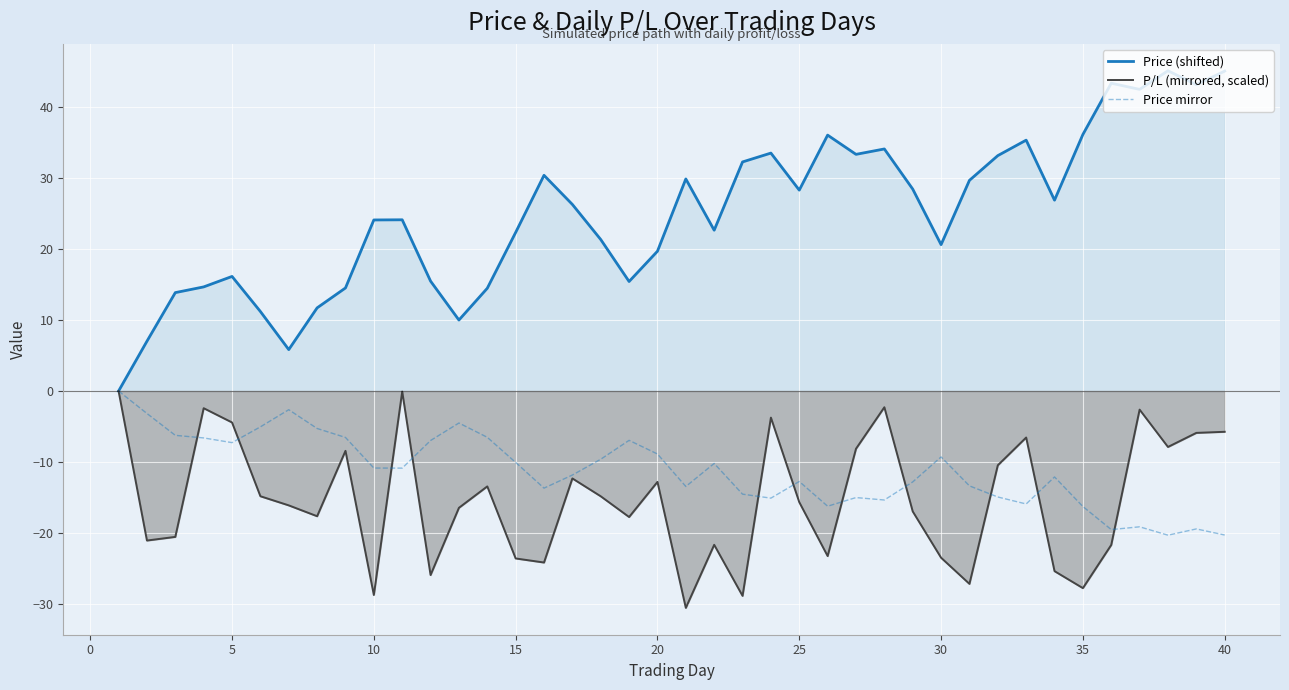

What is the lowest value of the Price mirror series?

-20.3